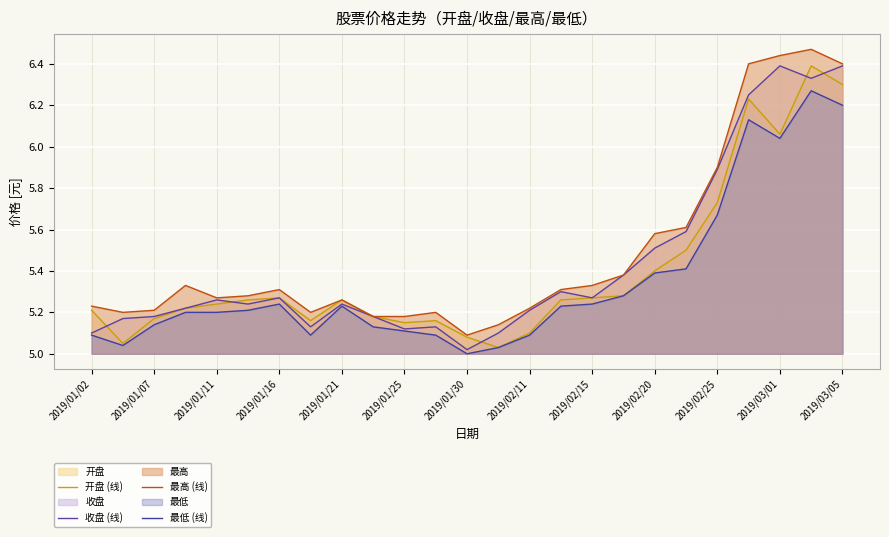

What is the sum of all 收盘 (线) values?

135.9